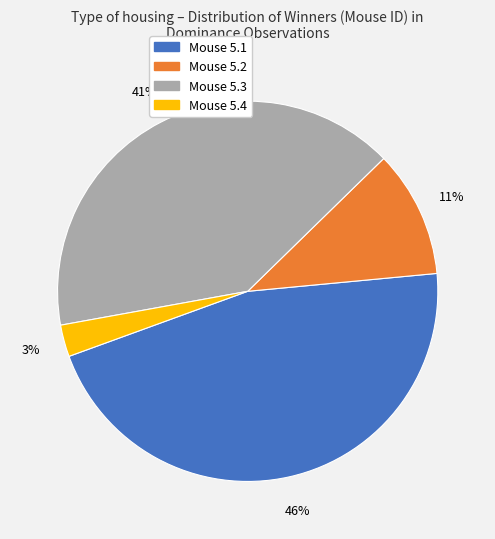

Is there a majority slice in this chart?

No